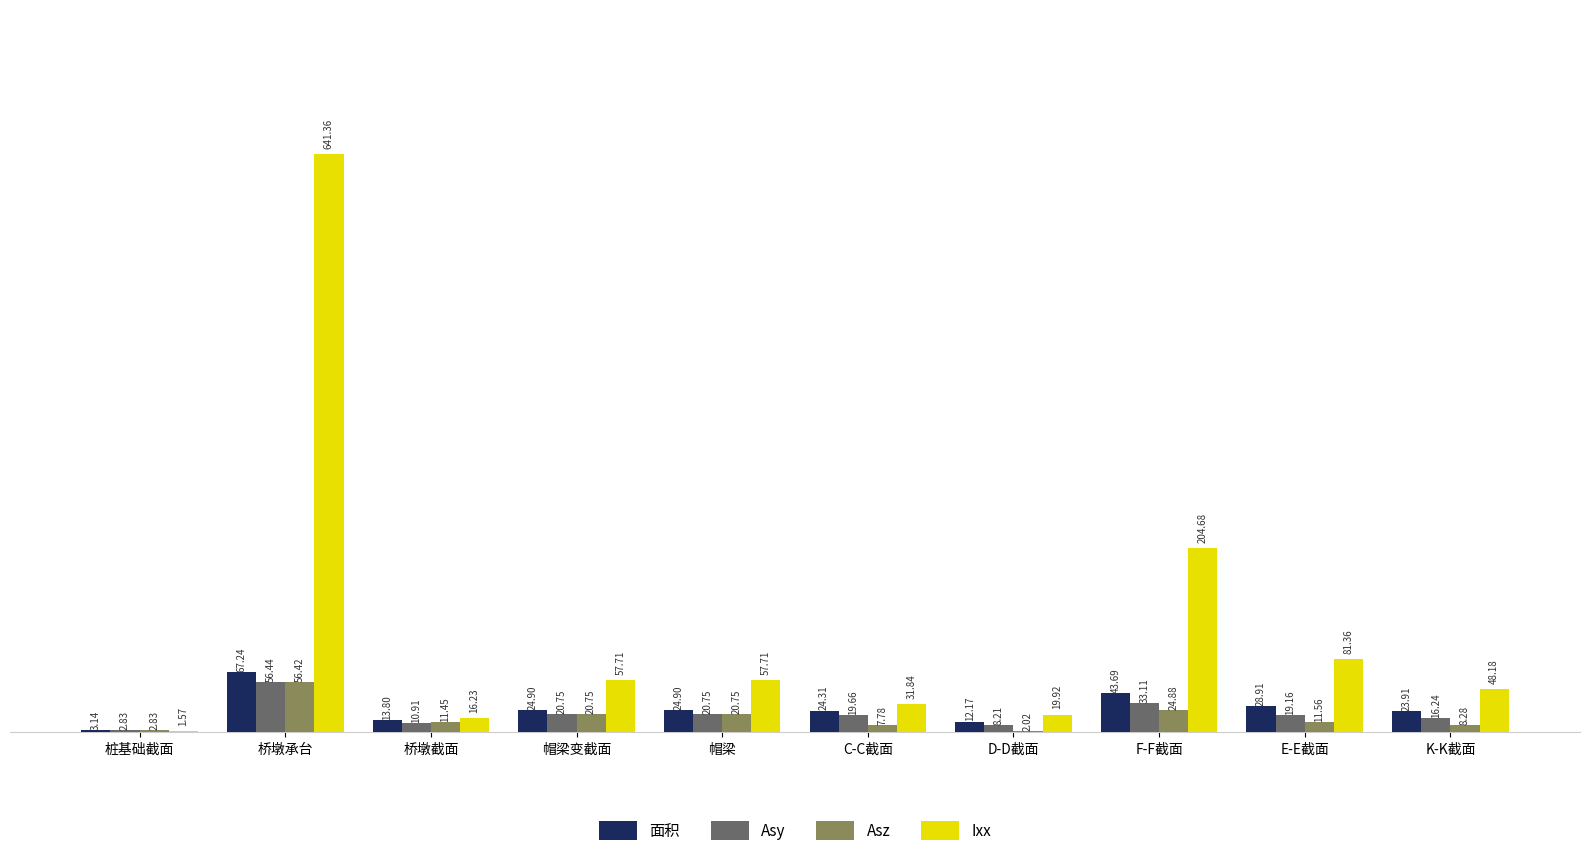

What is the sum of the Ixx values at 桥墩截面 and D-D截面?

36.2